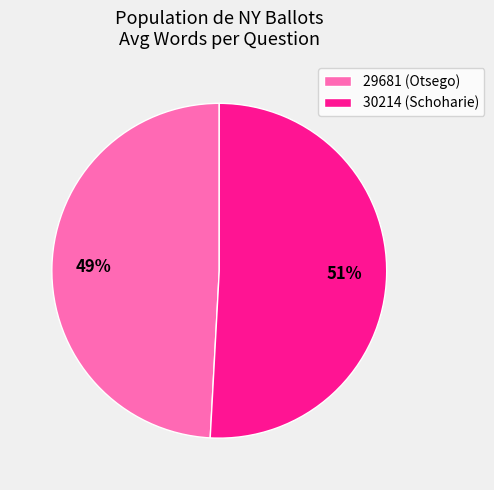

What is the ratio of the value at 29681 (Otsego) to the value at 30214 (Schoharie)?

1.0